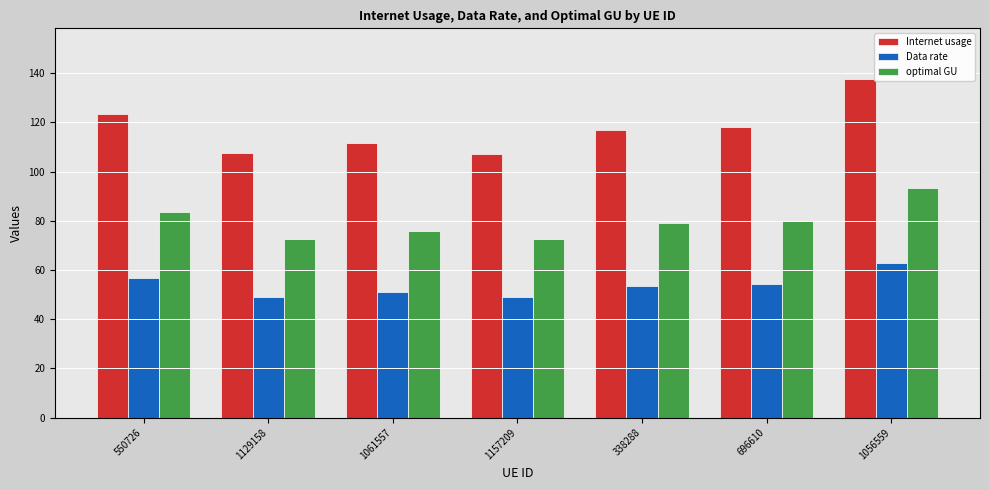

Where is Internet usage nearest to the value 122?

550726